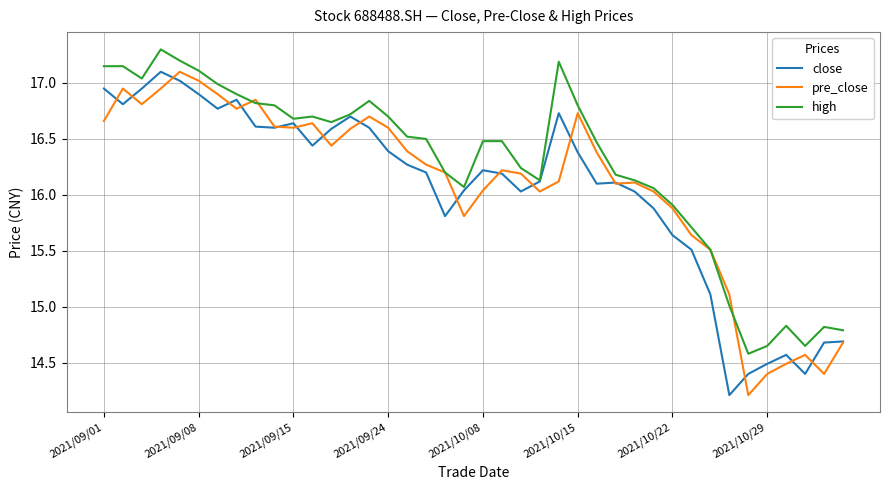

What is the greatest value displayed?

17.3